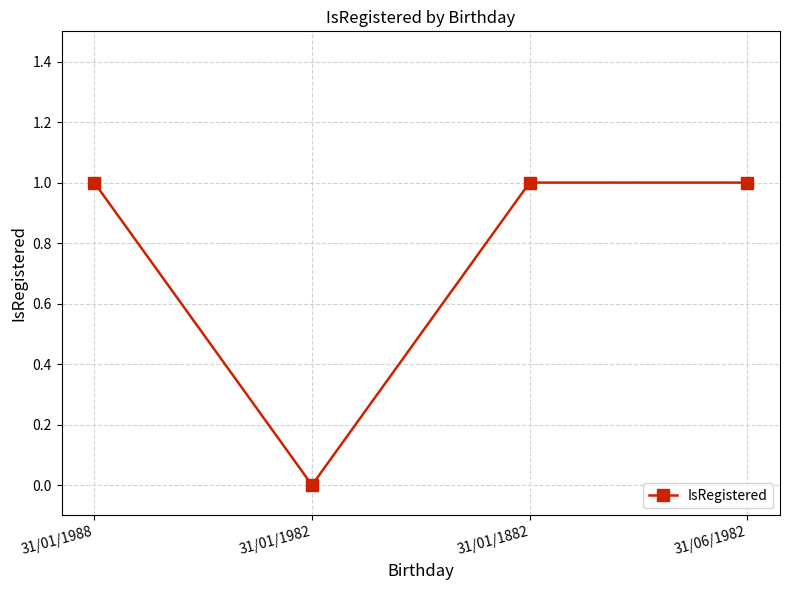

What is the maximum value shown in the chart?

1